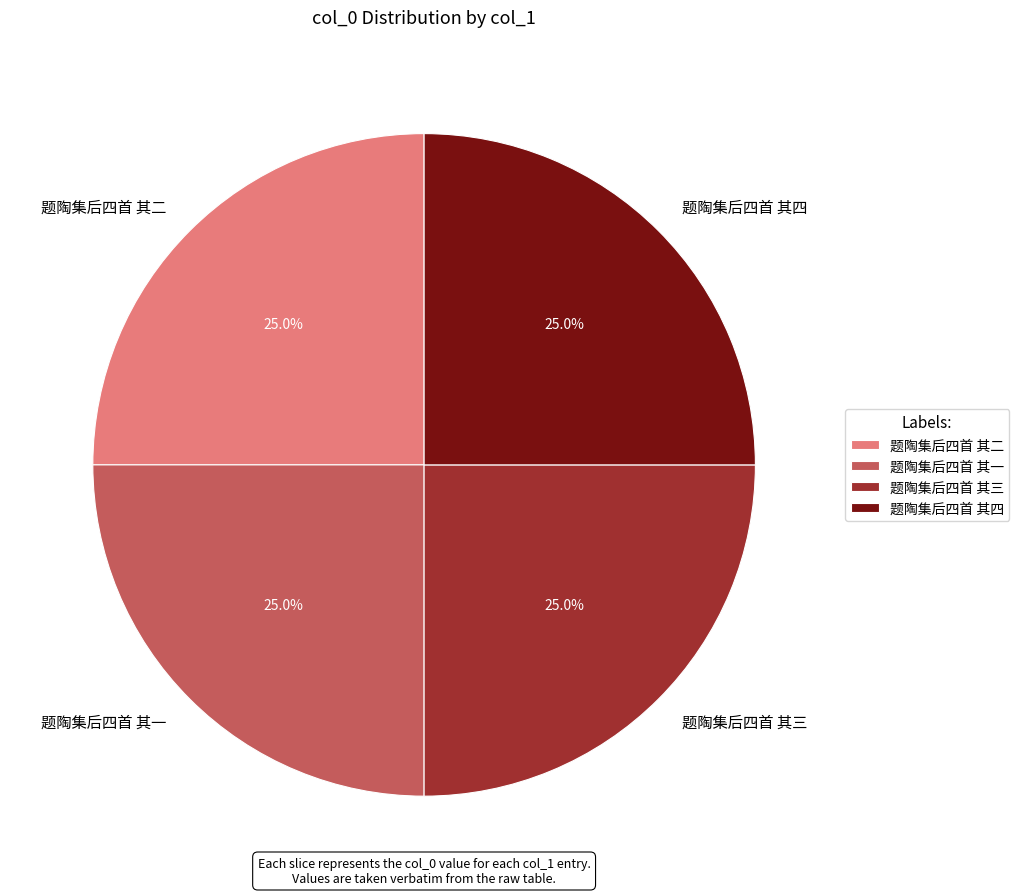

Approximately how many times larger is the value at 题陶集后四首 其三 compared to 题陶集后四首 其一?

1.0